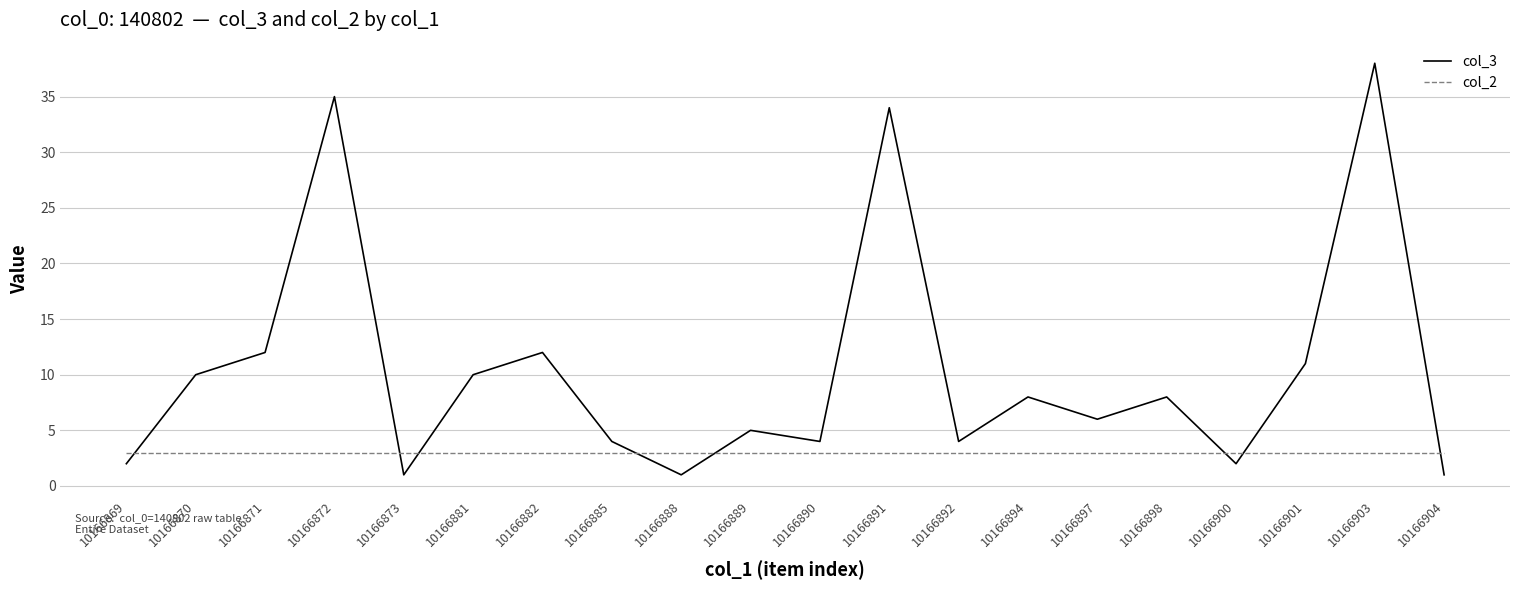

Which series changed the most between 10166898 and 10166901?

col_3